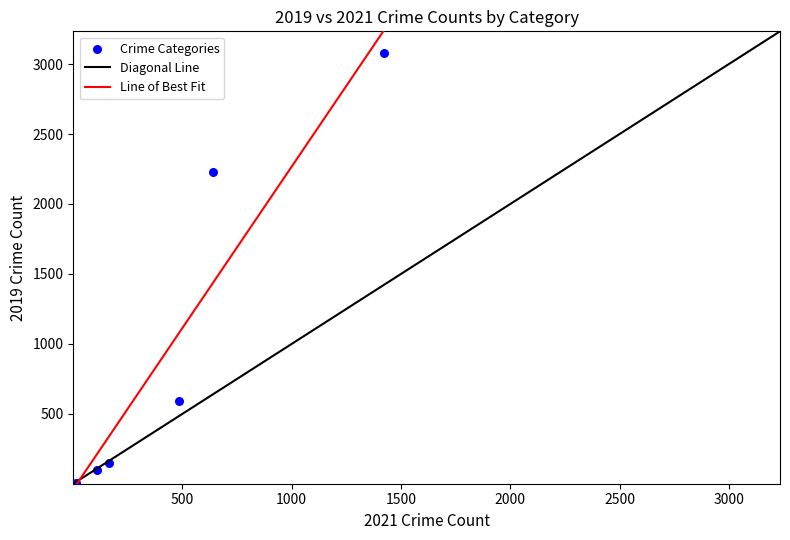

What Y value in the scatter plot is closest to 1540?

2230